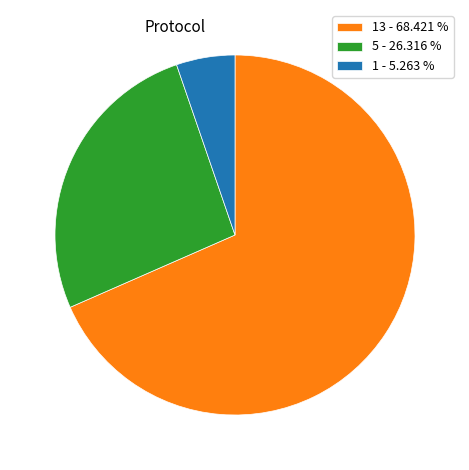

Which slice is the largest?

13 - 68.421 %